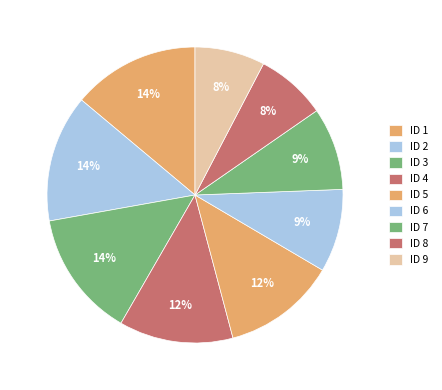

How many slices are in this pie chart?

9